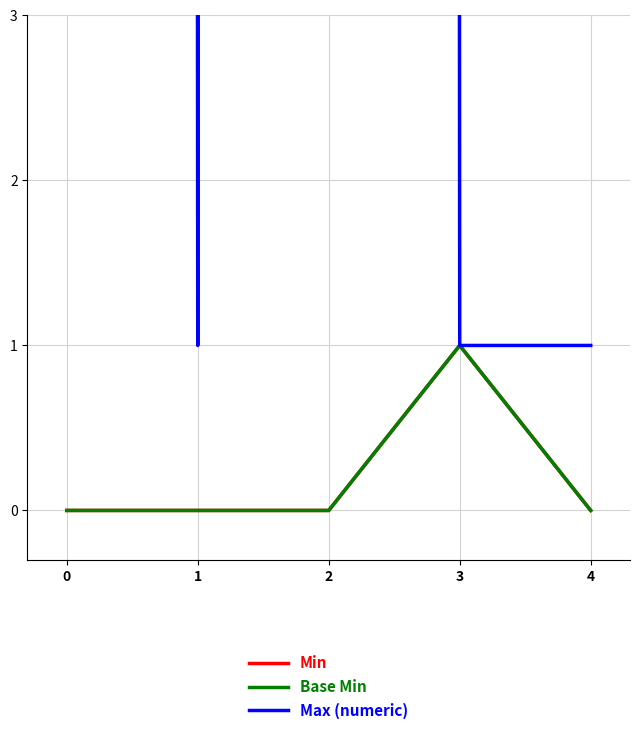

The Min series shows 1 at 3. True or false?

True